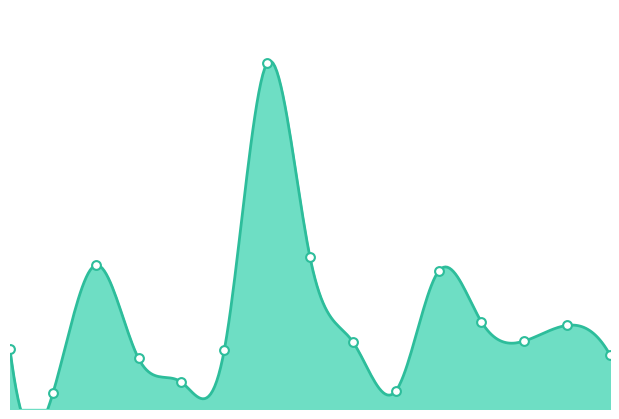

What is the change in value from 8 to 11?

+33400